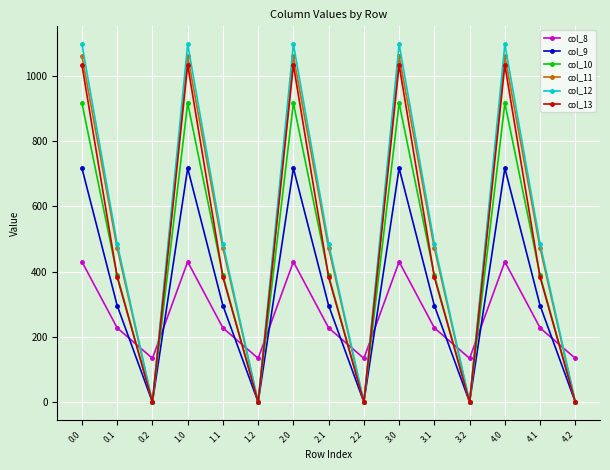

How many data points does each series have?

15